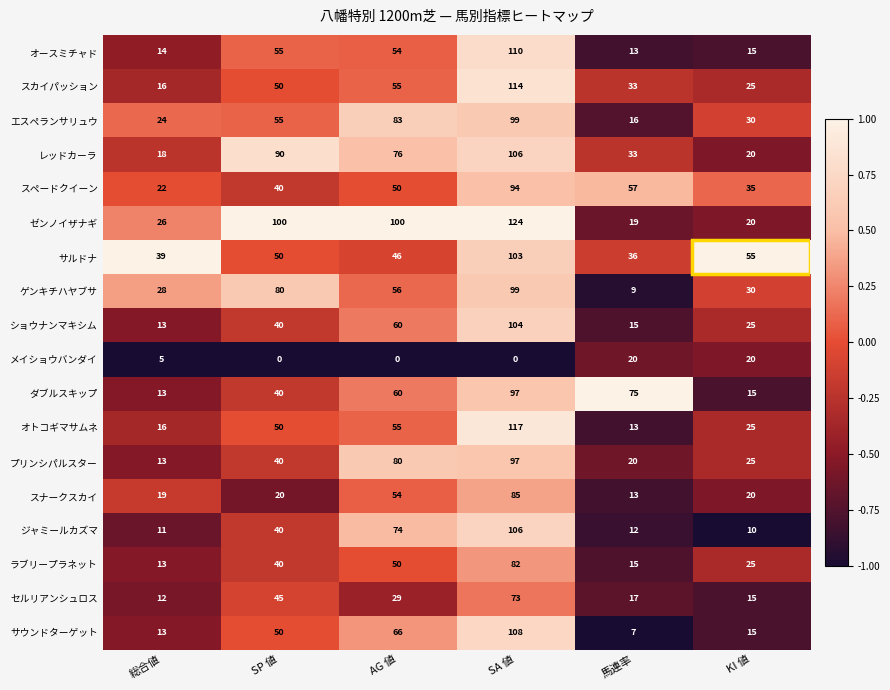

List the labels in order of ショウナンマキシム value, smallest first.

総合値, 馬連率, KI 値, SP 値, AG 値, SA 値